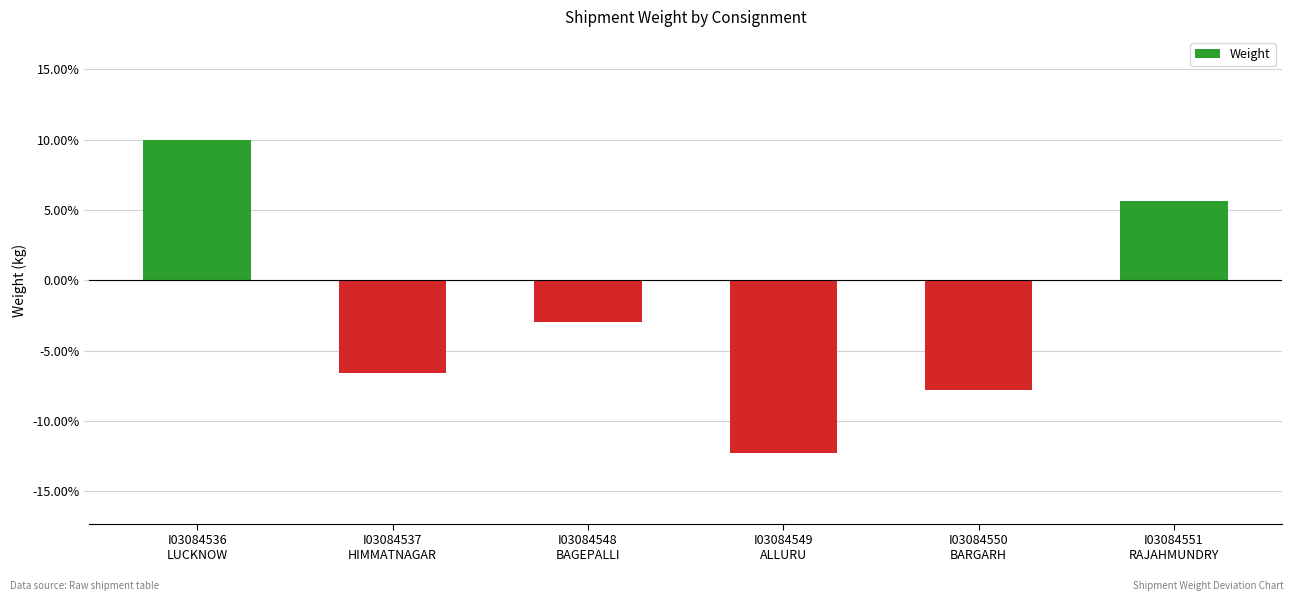

Reading left to right, list all the values displayed in this chart.

I03084536
LUCKNOW=0.1	I03084537
HIMMATNAGAR=-0.1	I03084548
BAGEPALLI=-0.0	I03084549
ALLURU=-0.1	I03084550
BARGARH=-0.1	I03084551
RAJAHMUNDRY=0.1